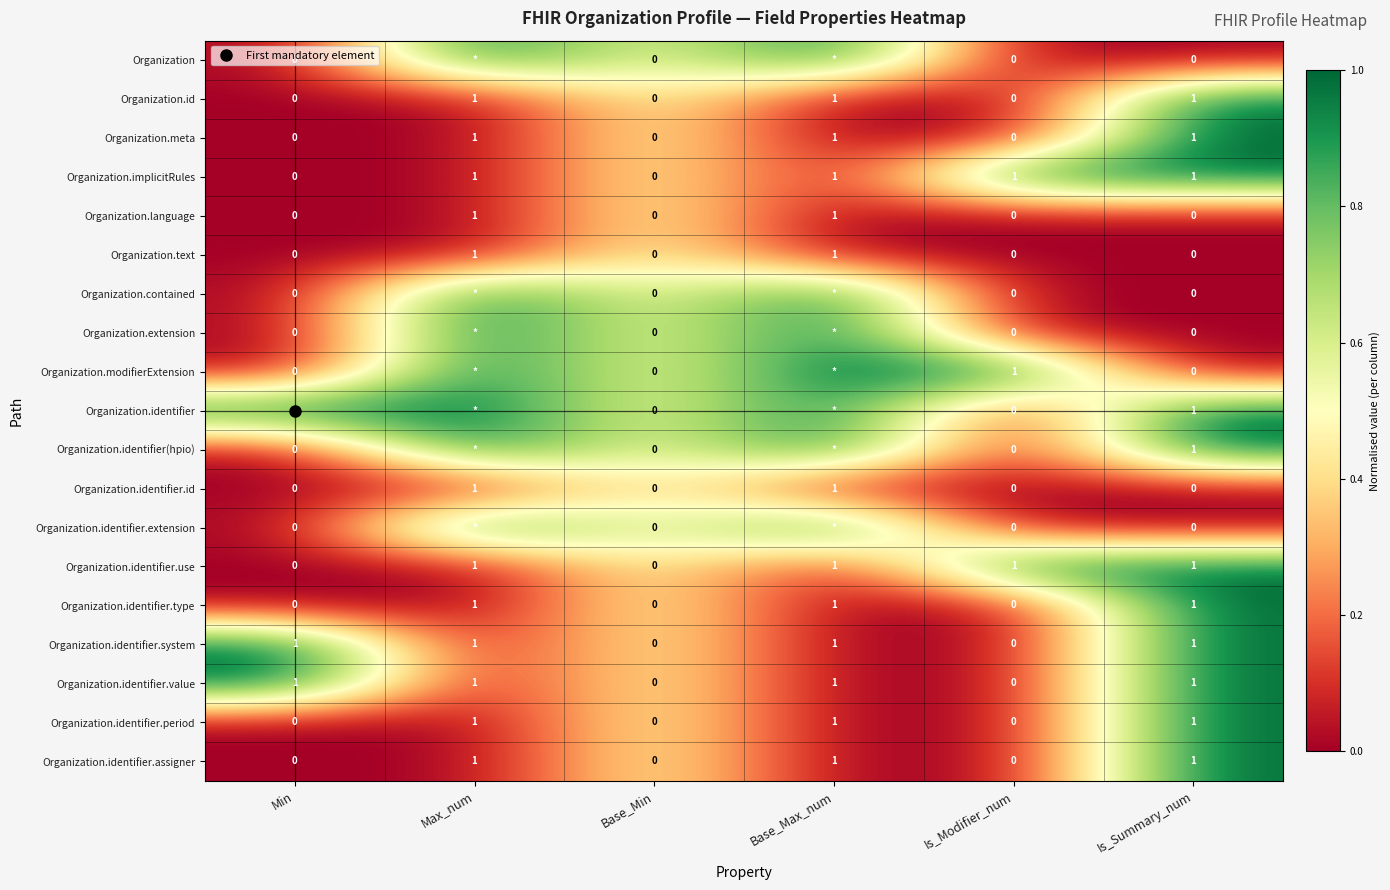

List the series in order of their peak value, lowest first.

Organization.language, Organization.text, Organization.identifier.id, Organization, Organization.id, Organization.meta, Organization.implicitRules, Organization.contained, Organization.extension, Organization.modifierExtension, Organization.identifier, Organization.identifier(hpio), Organization.identifier.extension, Organization.identifier.use, Organization.identifier.type, Organization.identifier.system, Organization.identifier.value, Organization.identifier.period, Organization.identifier.assigner